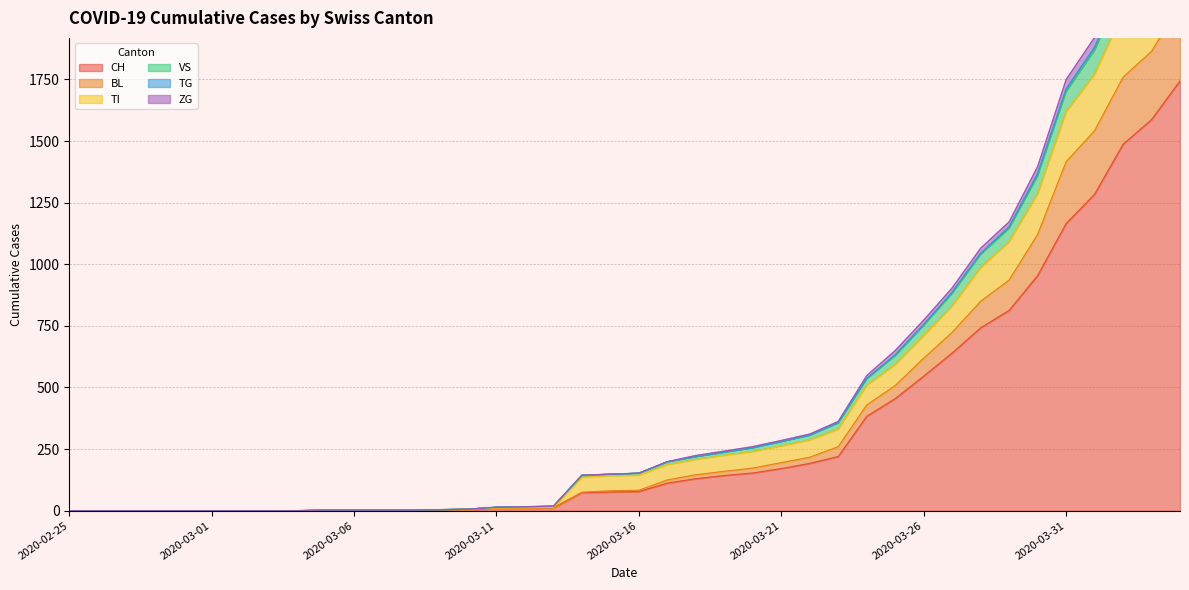

True or false: VS and TI cross at least once.

False